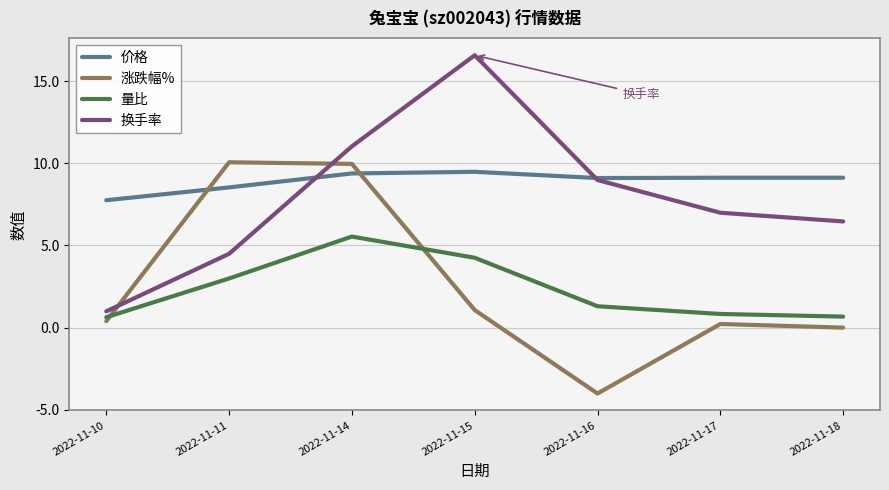

Count the number of categories in the chart.

7